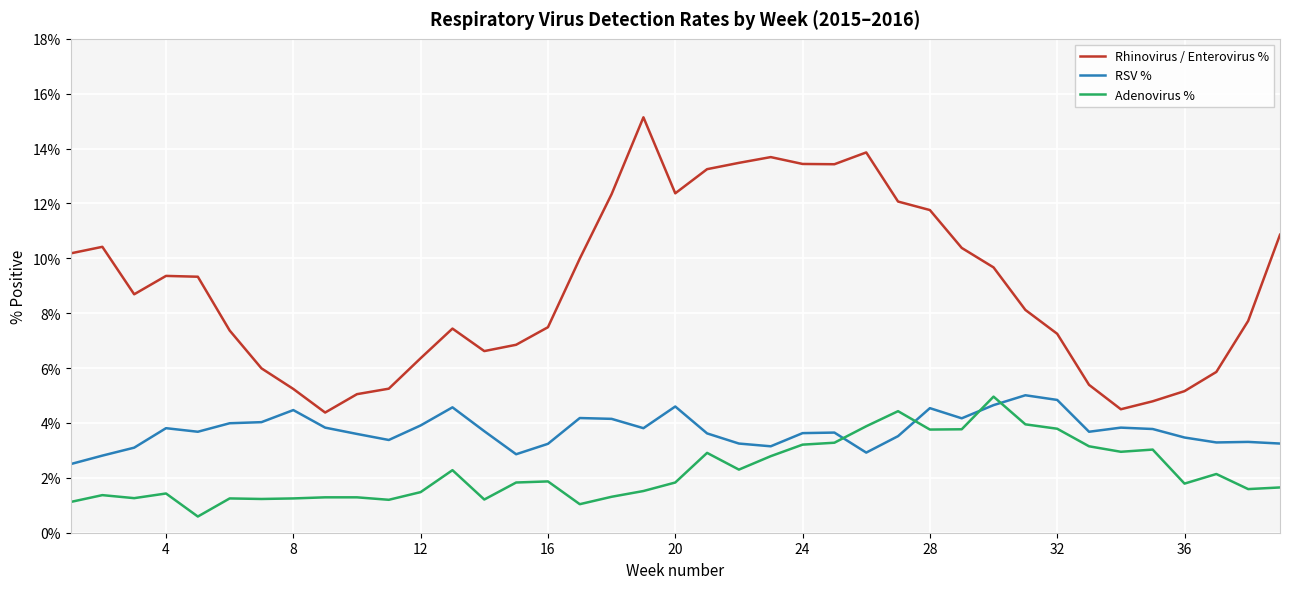

What is the maximum value shown in the chart?

15.1